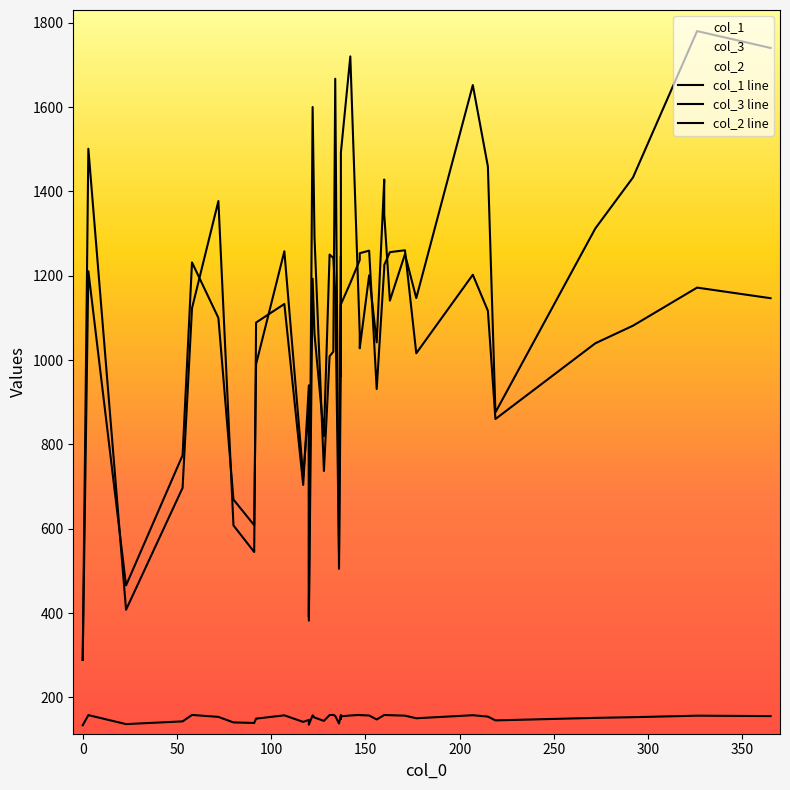

True or false: col_3 line has more than 2 points higher than both neighbors.

True